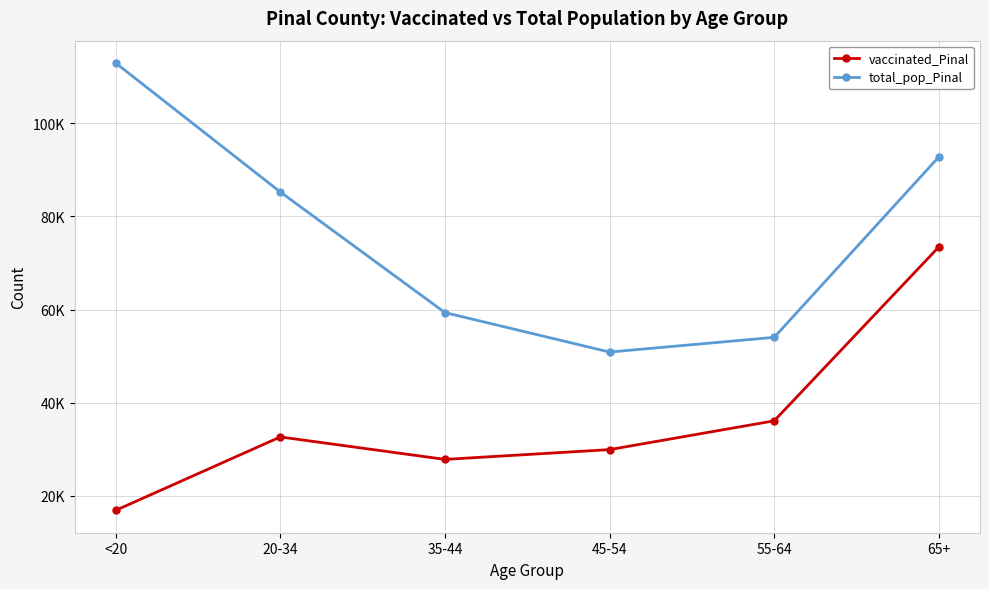

Is this an area chart (filled region under the line)?

No